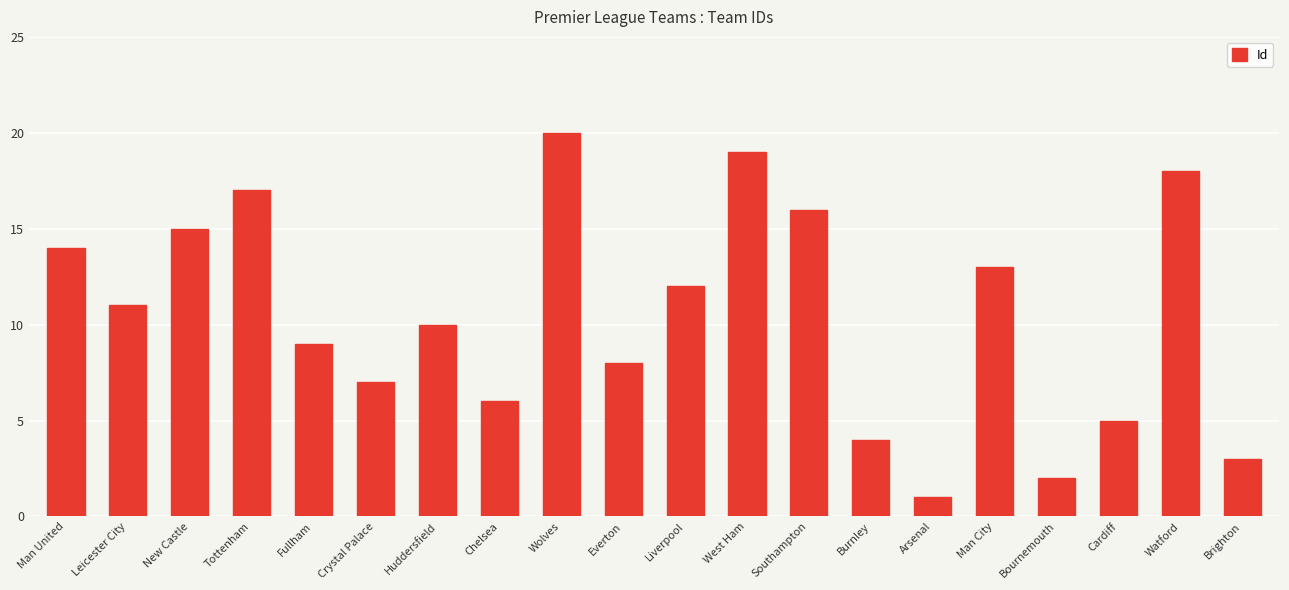

Approximately how many times larger is the value at Burnley compared to Chelsea?

0.7